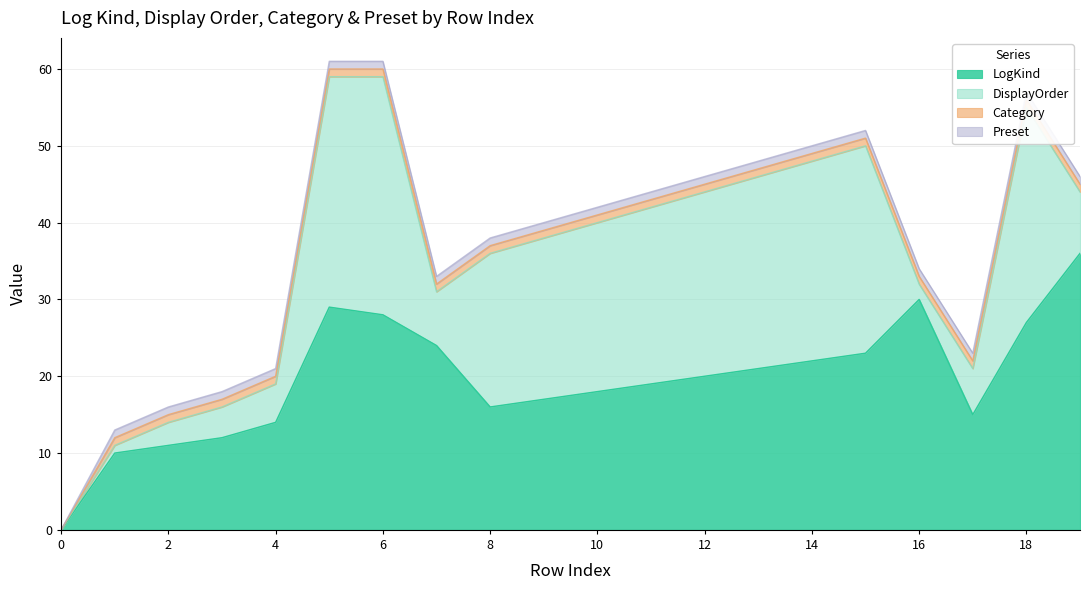

How many lines are shown in the chart?

4